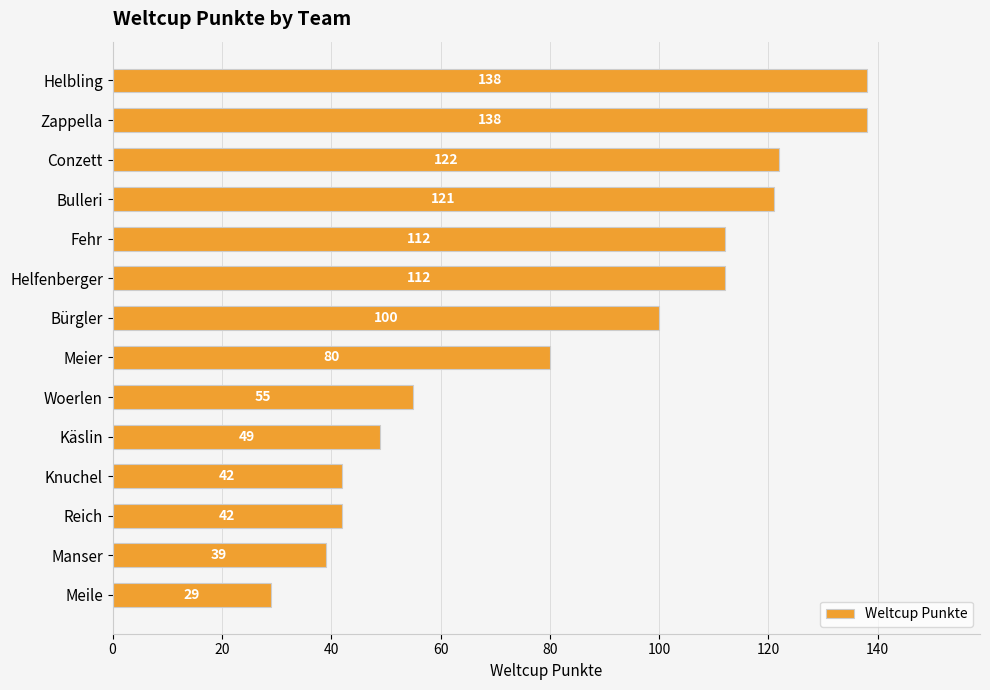

What is the ratio of the value at Meier to the value at Woerlen?

1.5